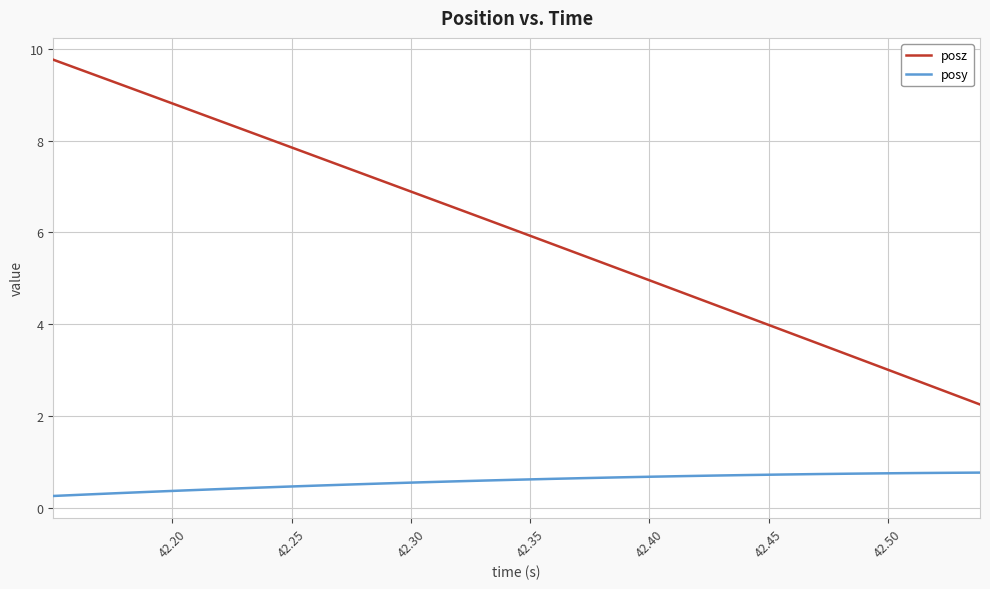

Does the chart display data point markers on the line(s)?

No